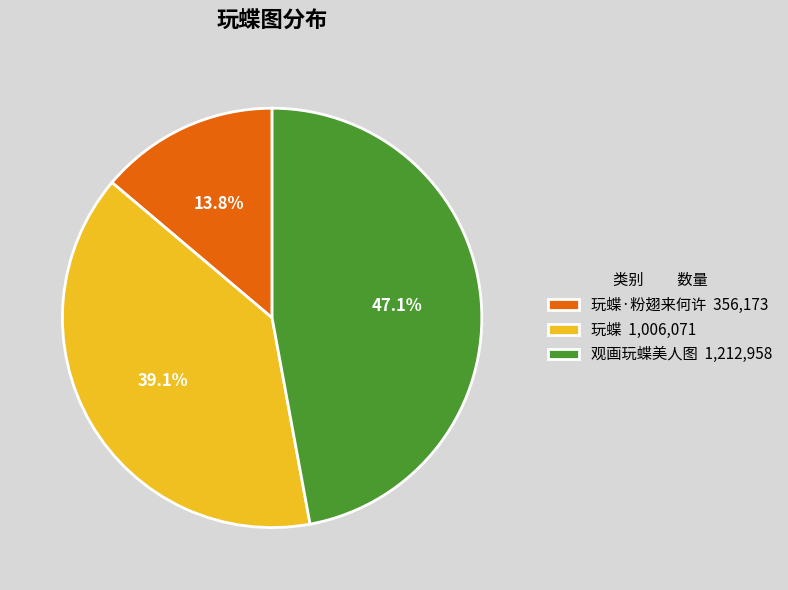

Rank the categories by value from highest to lowest.

观画玩蝶美人图 1,212,958, 玩蝶 1,006,071, 玩蝶·粉翅来何许 356,173